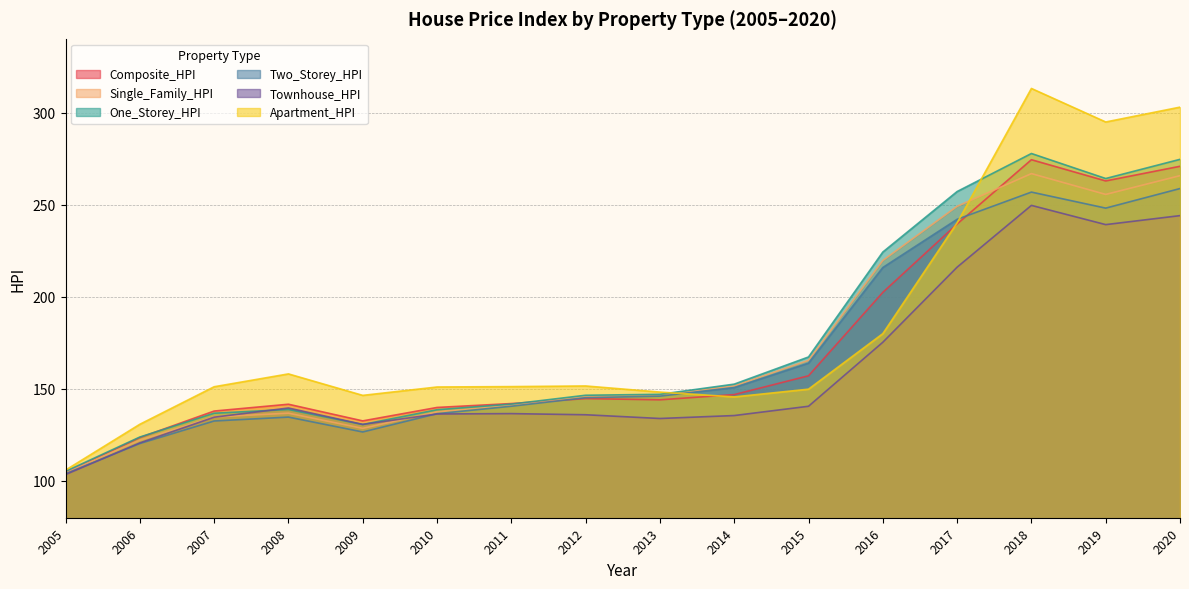

True or false: Two_Storey_HPI has more than 1 interior local peaks.

True